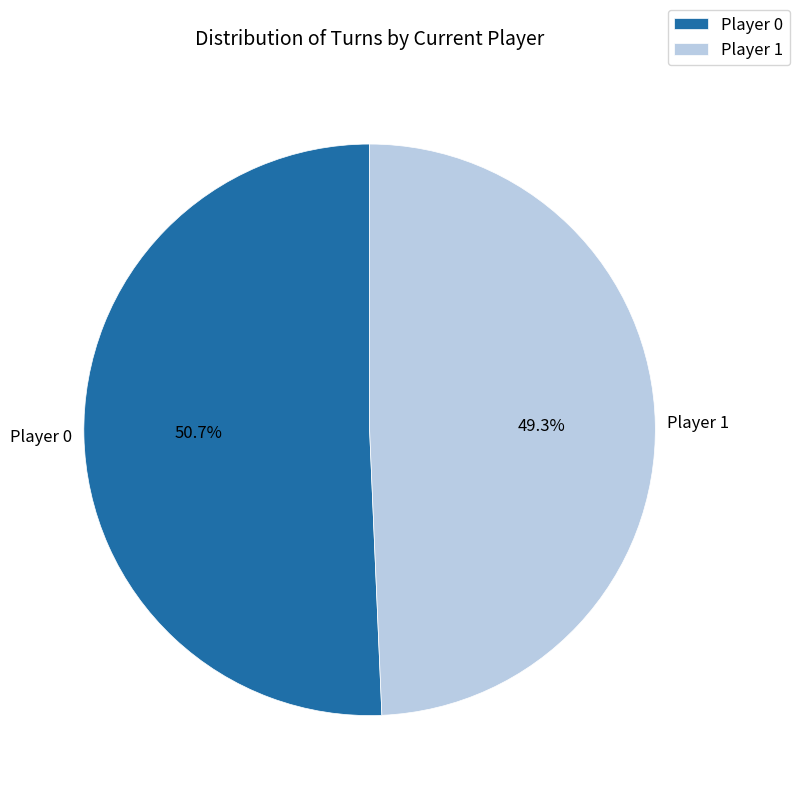

Is the sum of Player 0 and Player 1 greater than half?

Yes